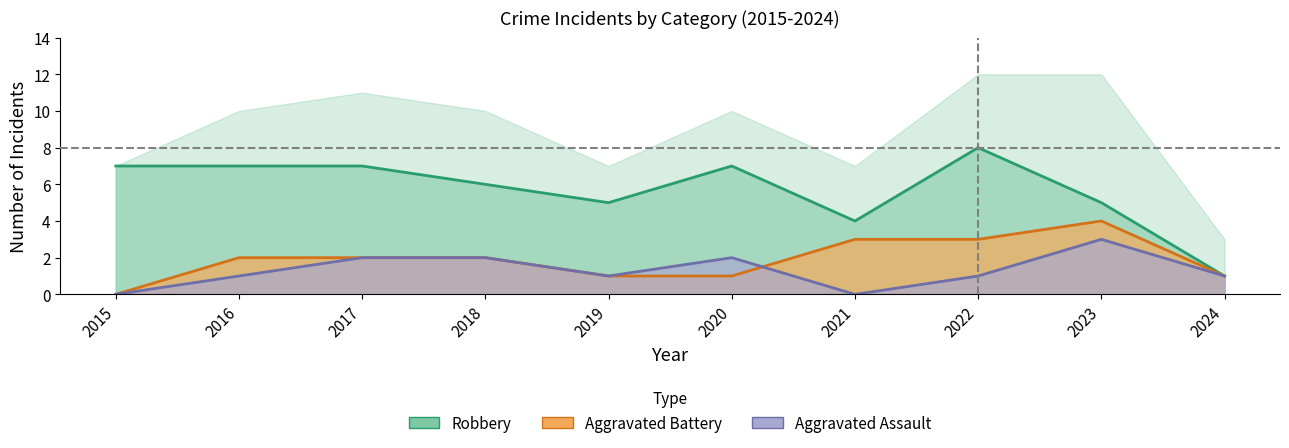

Reading left to right, what are all the values shown in this chart?

Aggravated Assault: 2015=0	2016=1	2017=2	2018=2	2019=1	2020=2	2021=0	2022=1	2023=3	2024=1
Aggravated Battery: 2015=0	2016=2	2017=2	2018=2	2019=1	2020=1	2021=3	2022=3	2023=4	2024=1
Robbery: 2015=7	2016=7	2017=7	2018=6	2019=5	2020=7	2021=4	2022=8	2023=5	2024=1